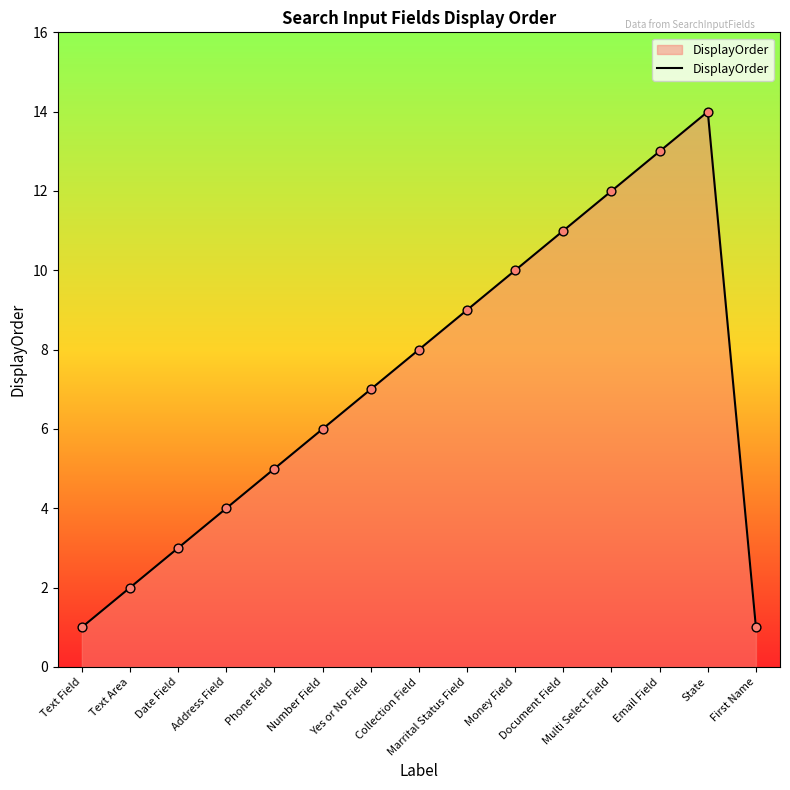

Approximately how many times larger is the value at Money Field compared to Email Field?

0.8